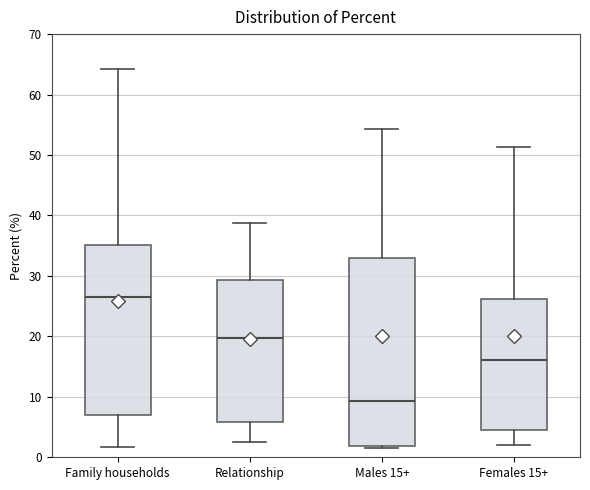

Which box's median line is the highest?

Family households